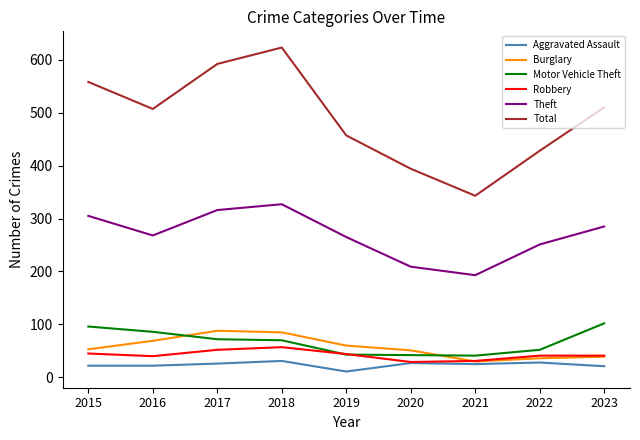

How many lines are shown in the chart?

6